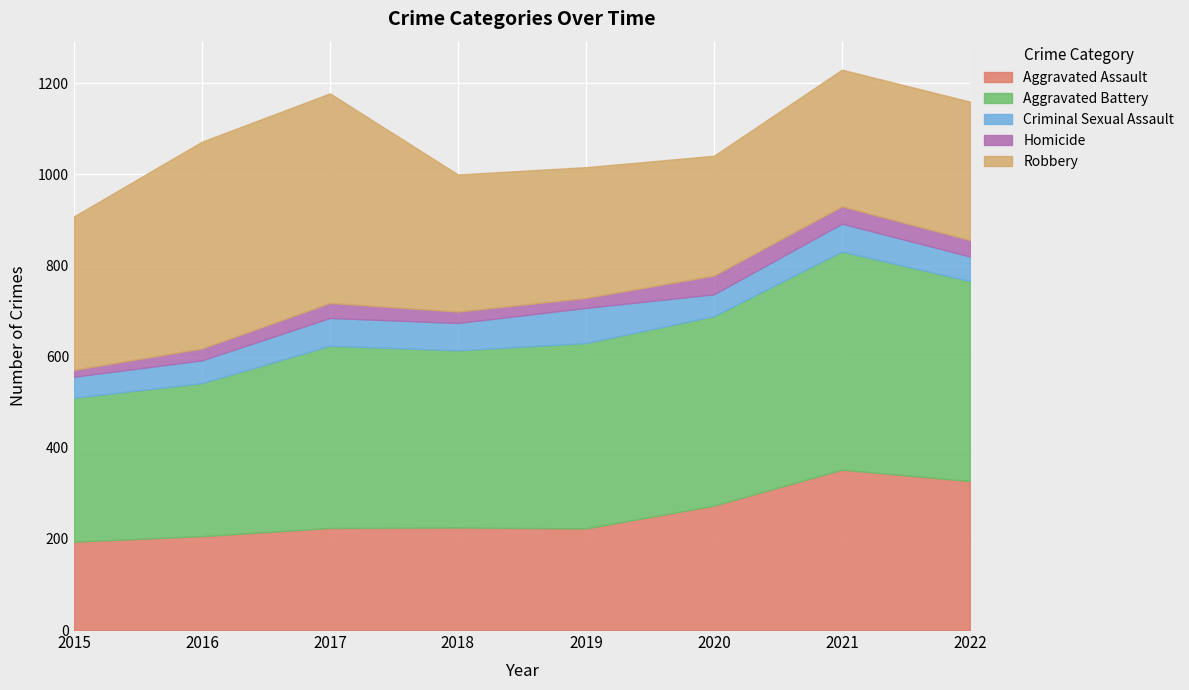

Is it true that Criminal Sexual Assault equals 77 at 2019?

True